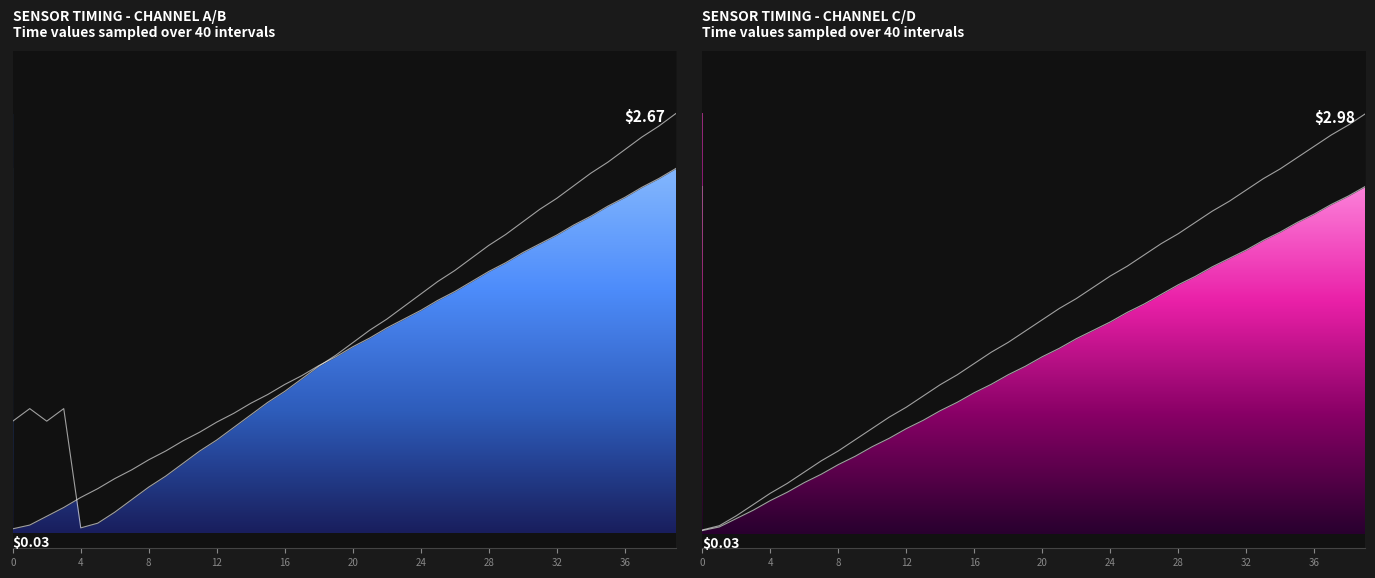

At which category is the sum across all series the highest?

39